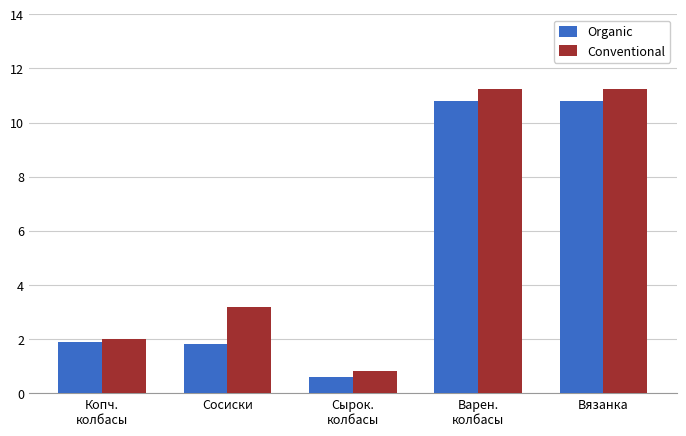

What is the highest value of the Conventional series?

11.2